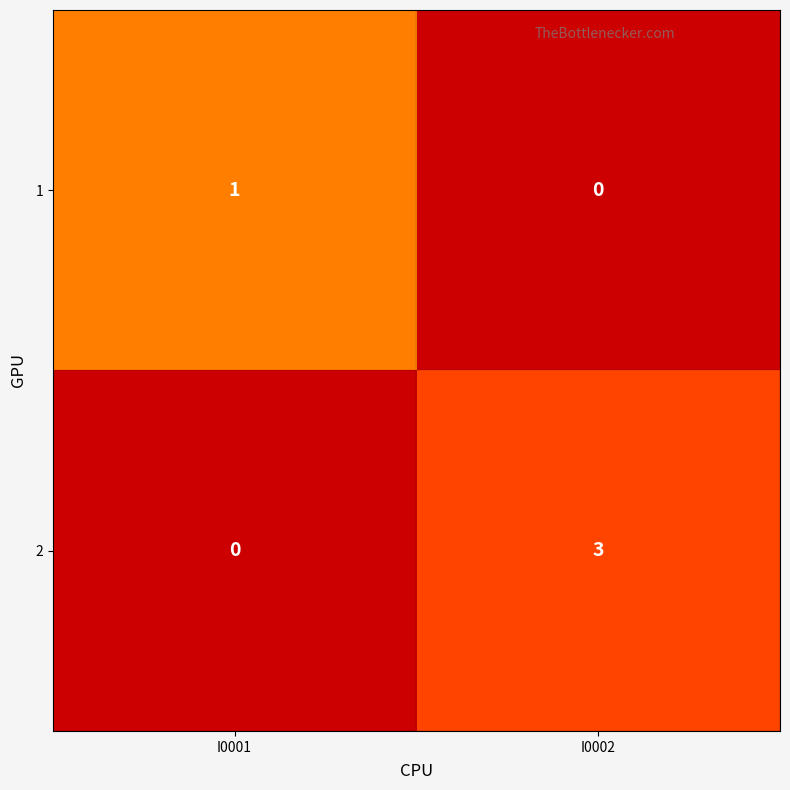

What is the total value across all series at I0002?

3